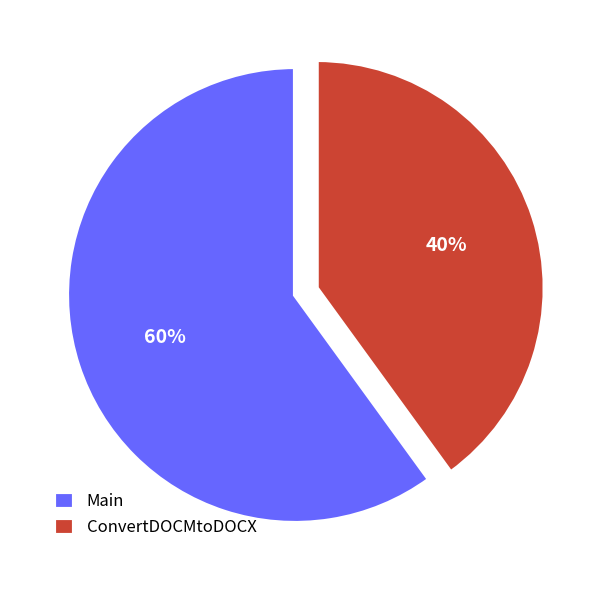

To the nearest percent, what is the difference between the largest and smallest slice percentages?

20%